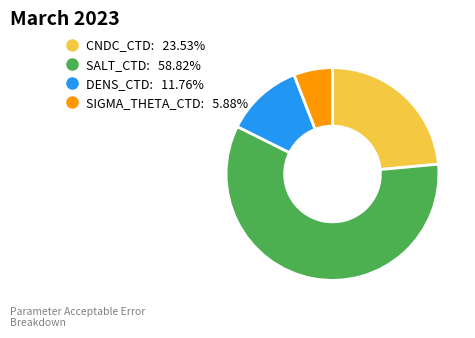

Is the sum of CNDC_CTD and DENS_CTD greater than half?

No